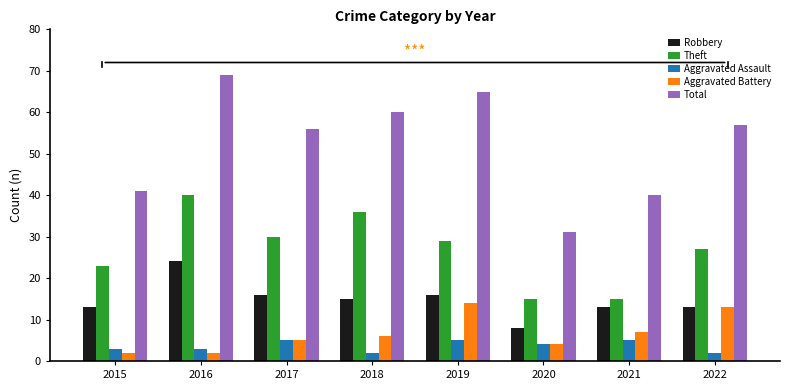

At which category is the sum across all series the highest?

2016